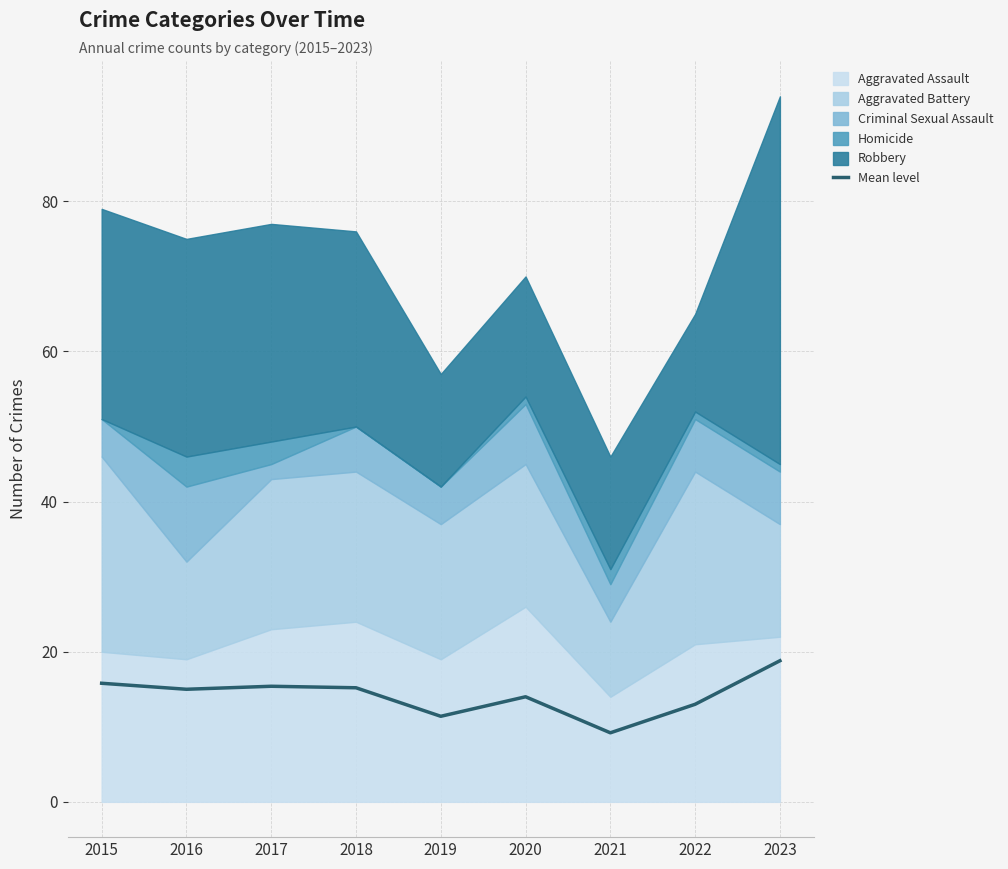

Reading left to right, list all the values displayed in this chart.

15.8	15.0	15.4	15.2	11.4	14.0	9.2	13.0	18.8